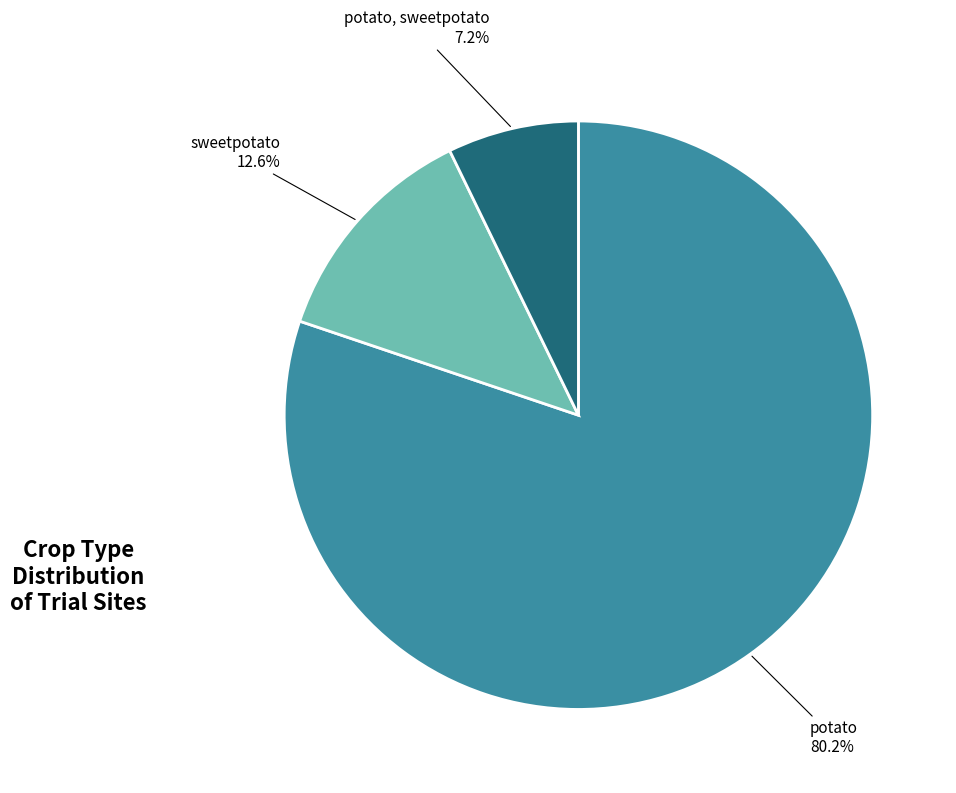

Is it true that sweetpotato is 22% of the pie?

False